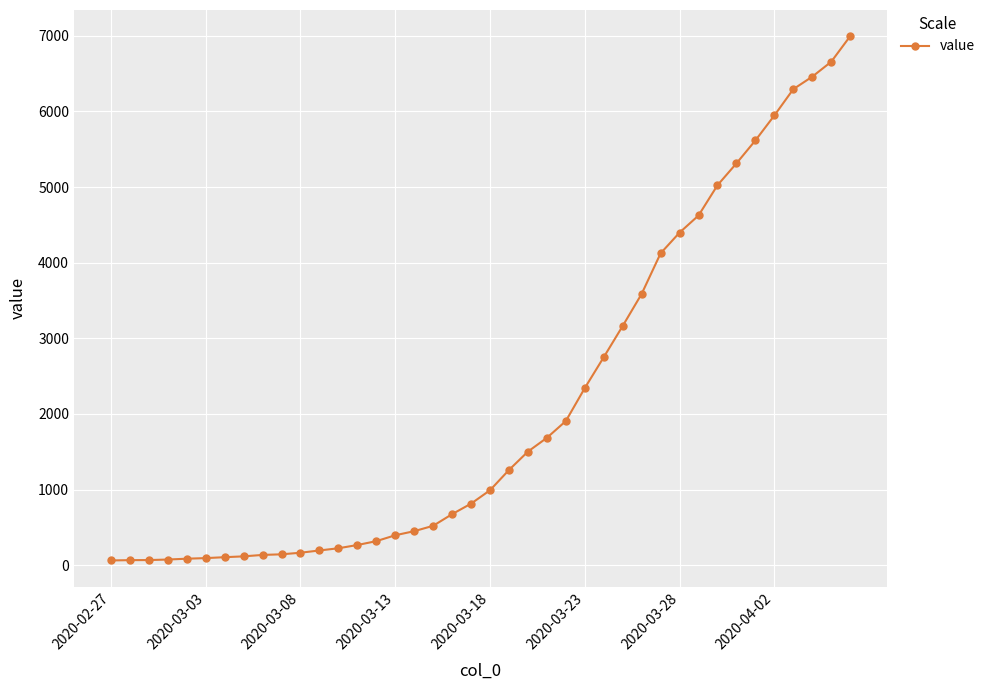

How many data points are less than 992?

20